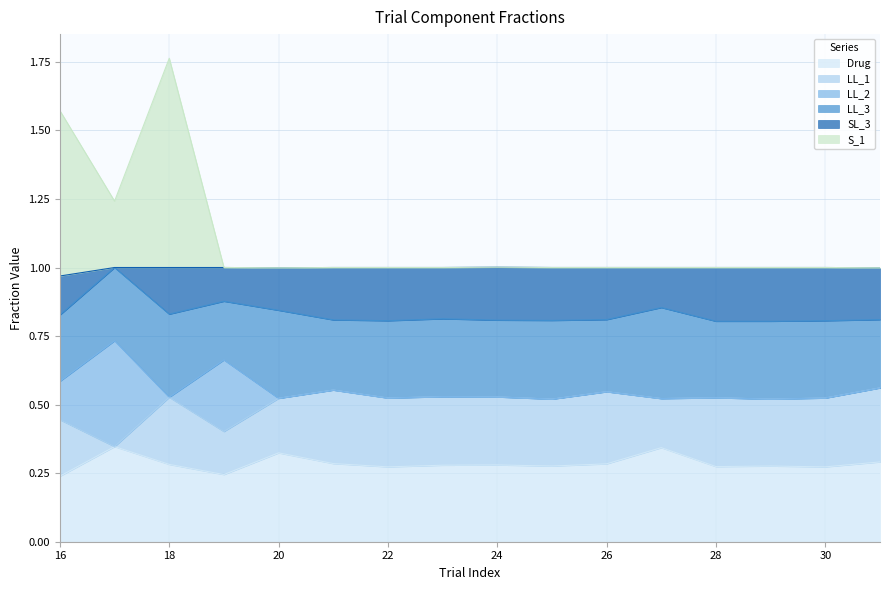

Between 26 and 25, which is larger?

26